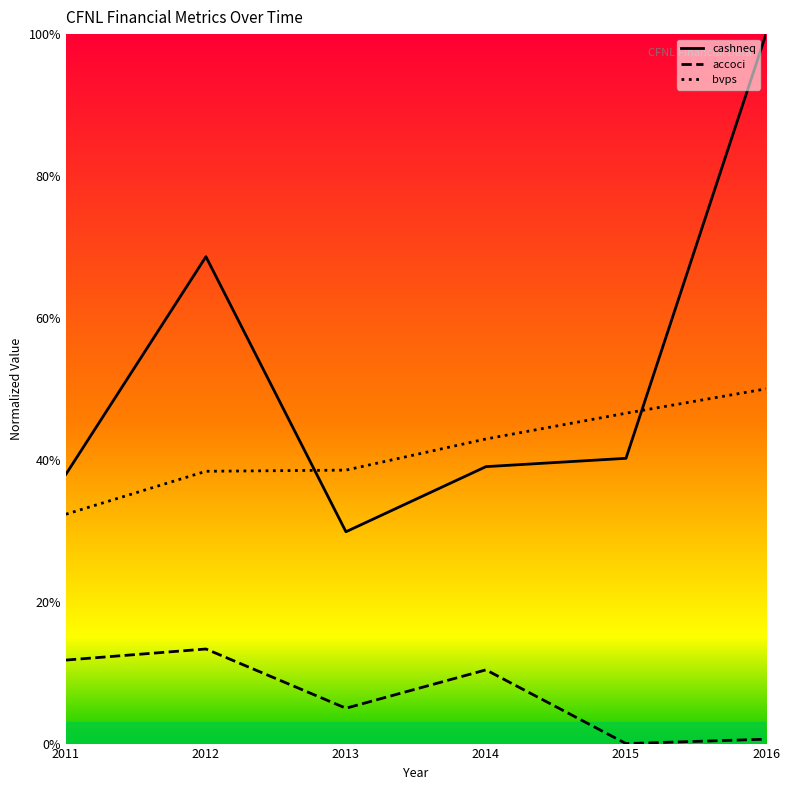

True or false: cashneq and accoci intersect in this chart.

False